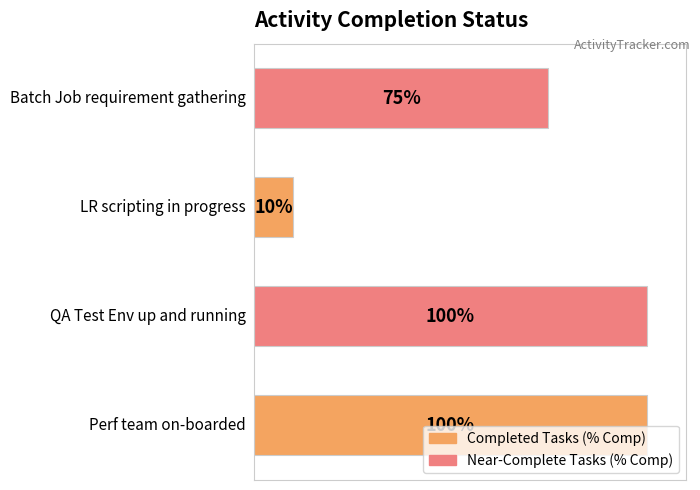

How many bars are there in total?

4